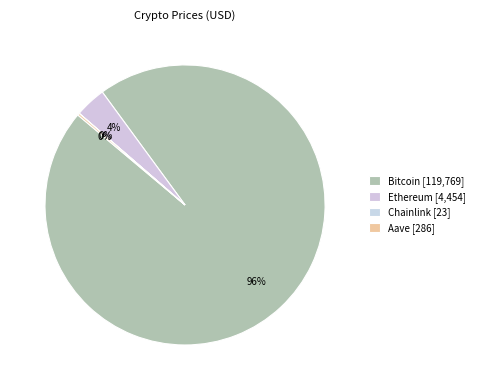

Between Chainlink and Bitcoin, which is larger?

Bitcoin